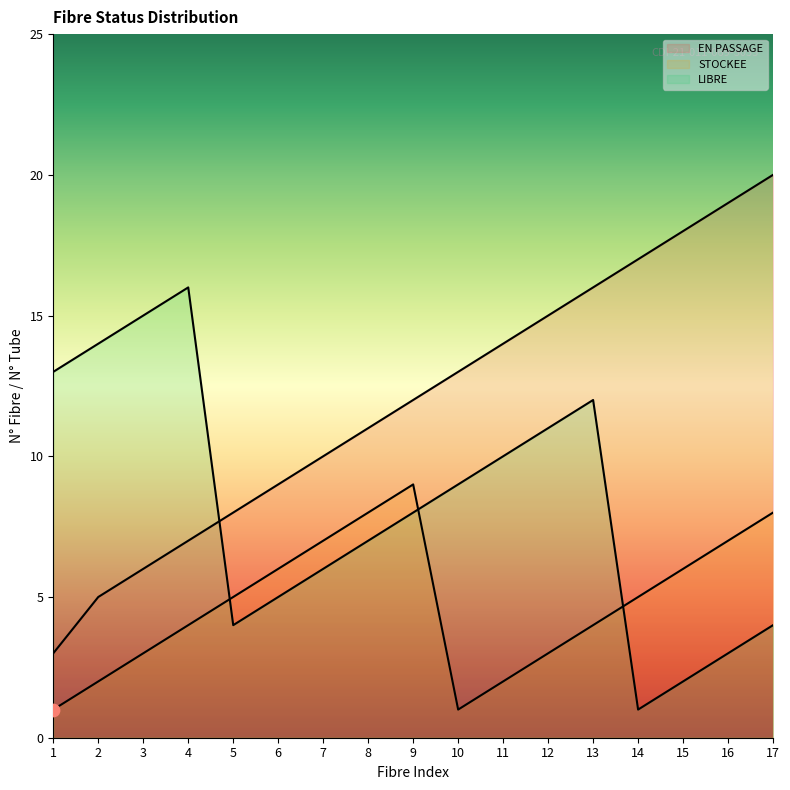

What are all the series names shown in the legend?

EN PASSAGE, STOCKEE, LIBRE